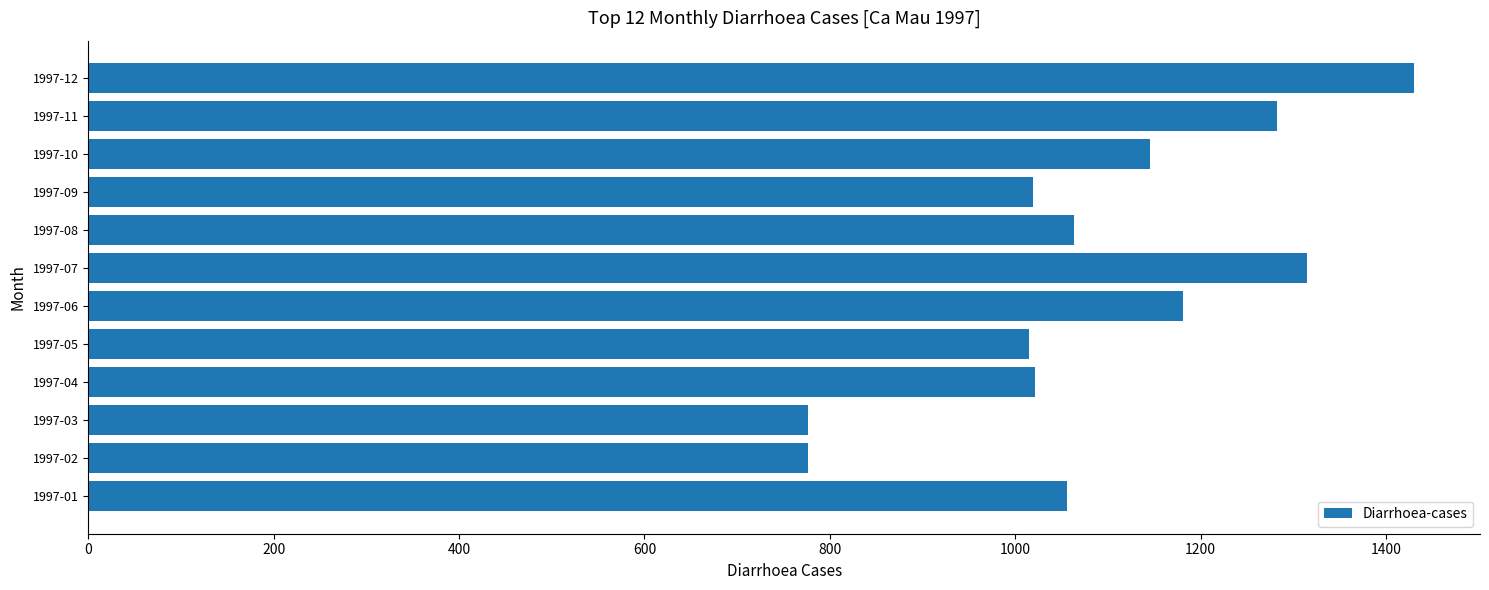

What is the difference between the maximum and second lowest values?

654